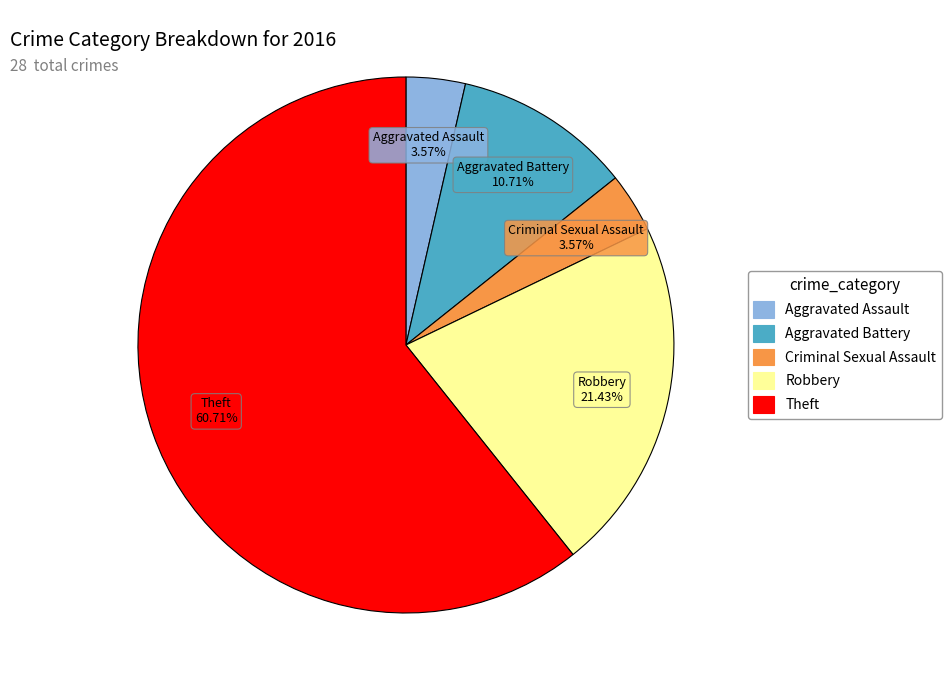

Is there a majority slice in this chart?

Yes